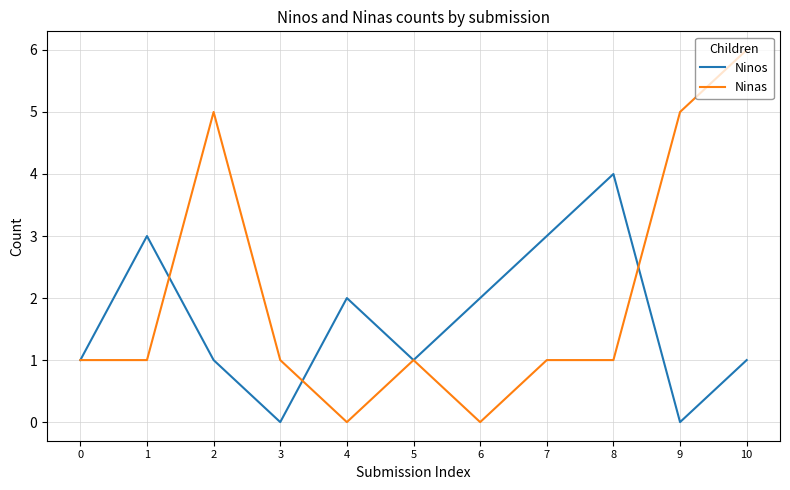

Reading right to left, list all the values displayed in this chart.

Ninos: 1	0	4	3	2	1	2	0	1	3	1
Ninas: 6	5	1	1	0	1	0	1	5	1	1